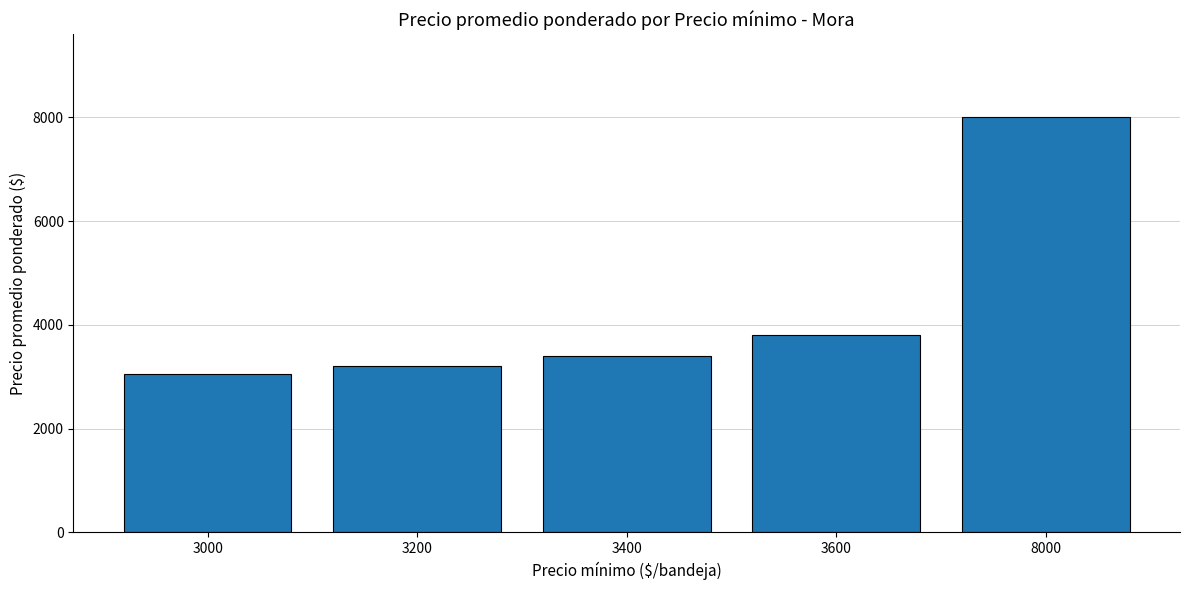

The chart shows a value of 3200 at 3200. True or false?

True